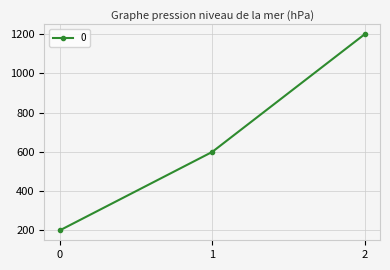

What is the value of the 2nd point from the left?

600